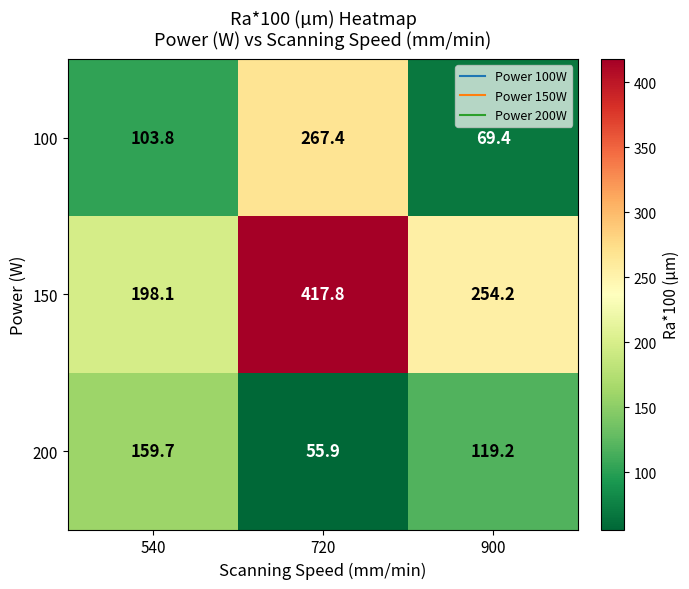

Which category has the lowest value in the 150 series?

540